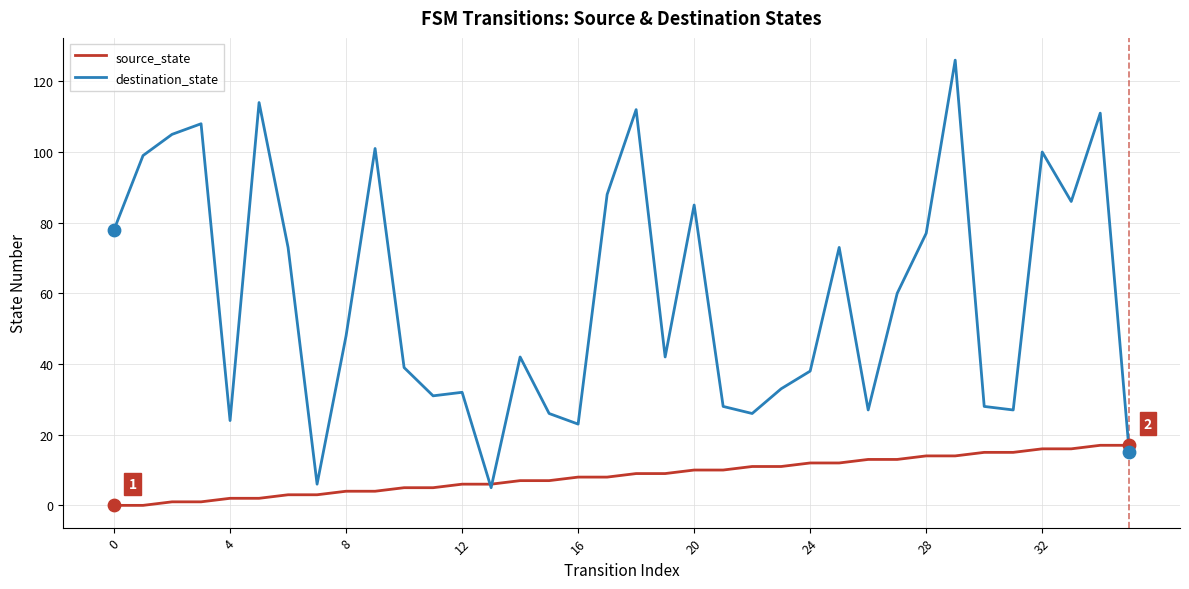

Which series has the largest total across all categories?

destination_state